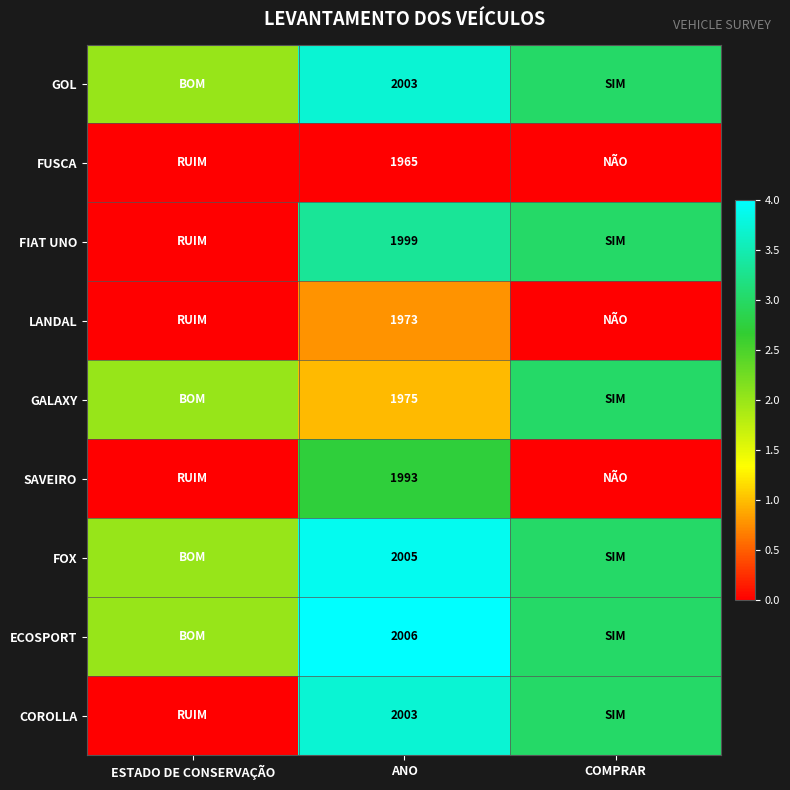

The GALAXY series shows 1377 at ANO. True or false?

False